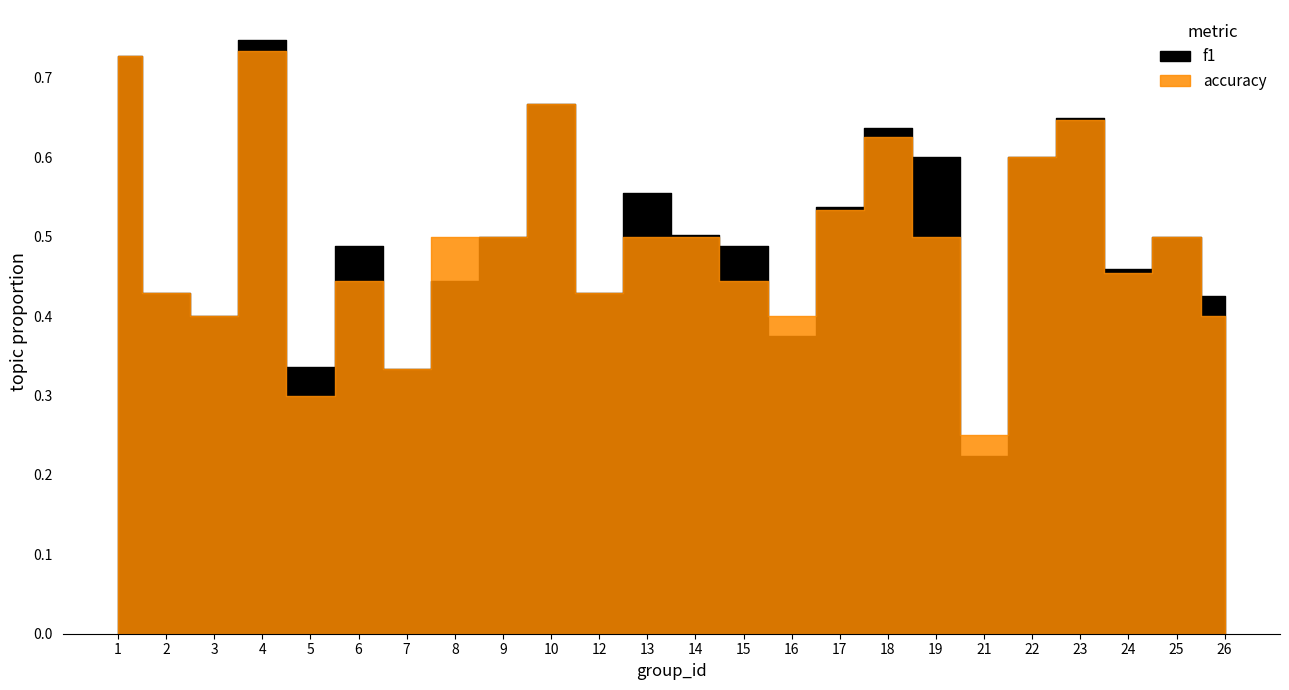

List the labels in order of f1 value, smallest first.

21, 7, 5, 16, 3, 26, 2, 12, 8, 24, 6, 15, 9, 25, 14, 17, 13, 19, 22, 18, 23, 10, 1, 4